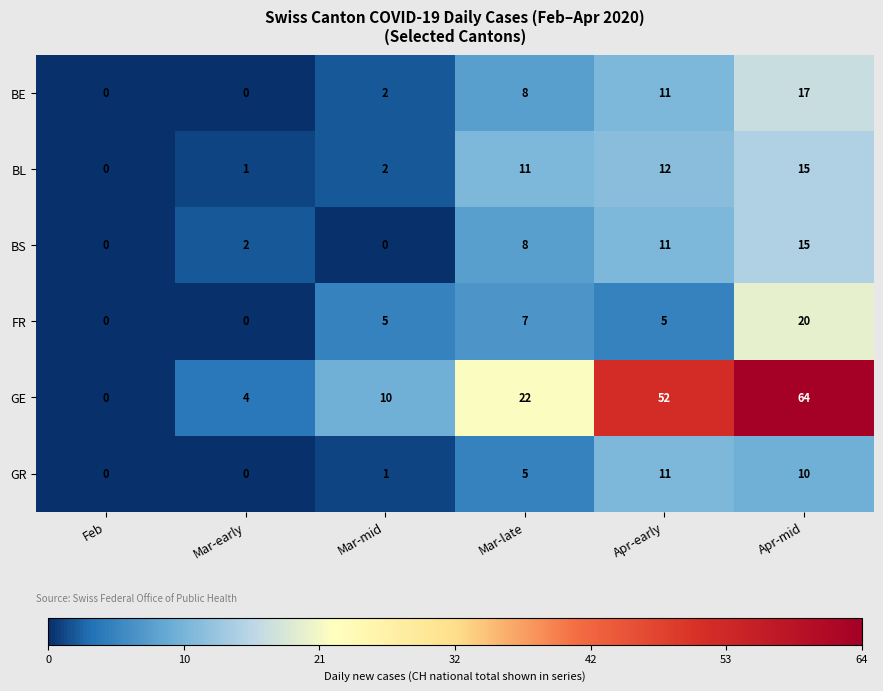

What is the difference between the maximum and minimum values in the BL series?

15